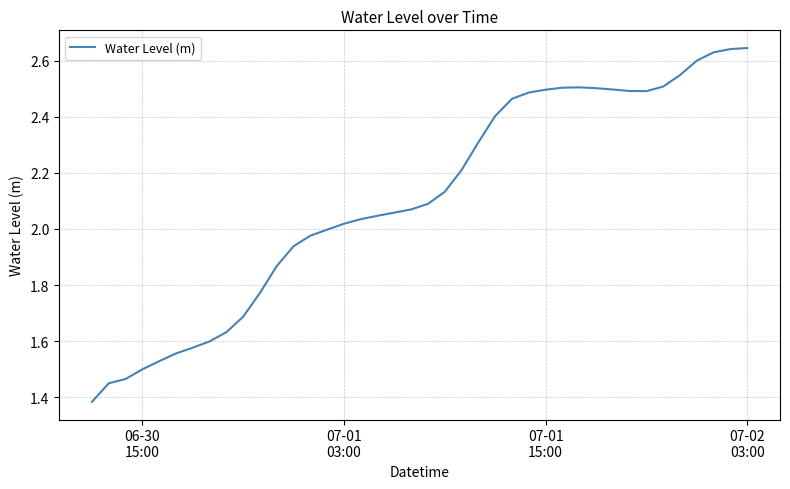

How many categories are shown in the chart?

40